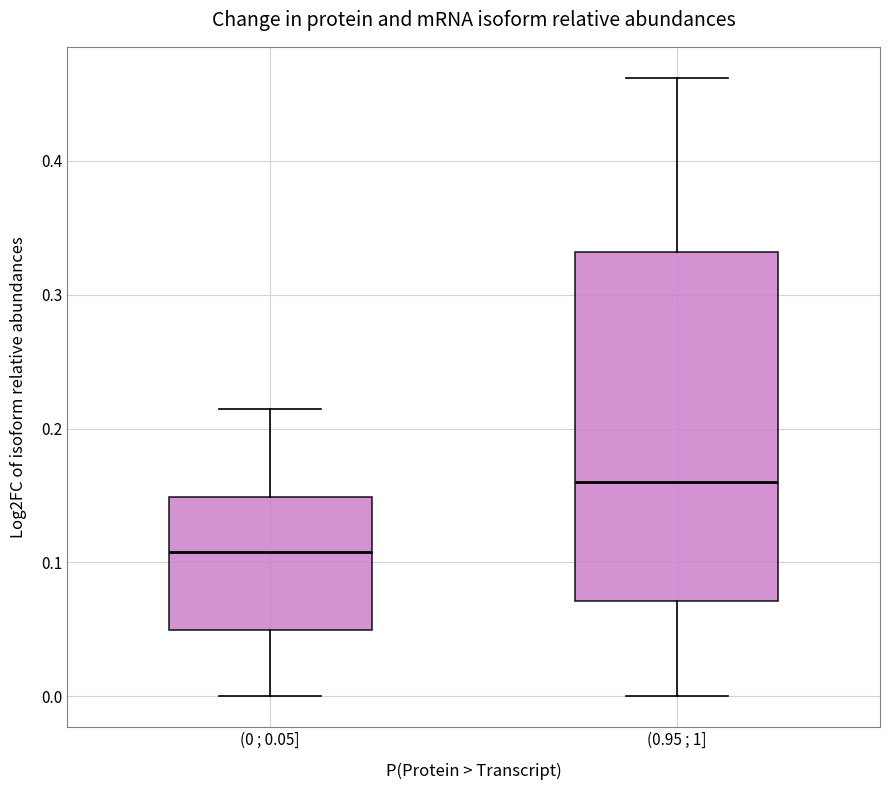

Which box's median line is the highest?

(0.95 ; 1]